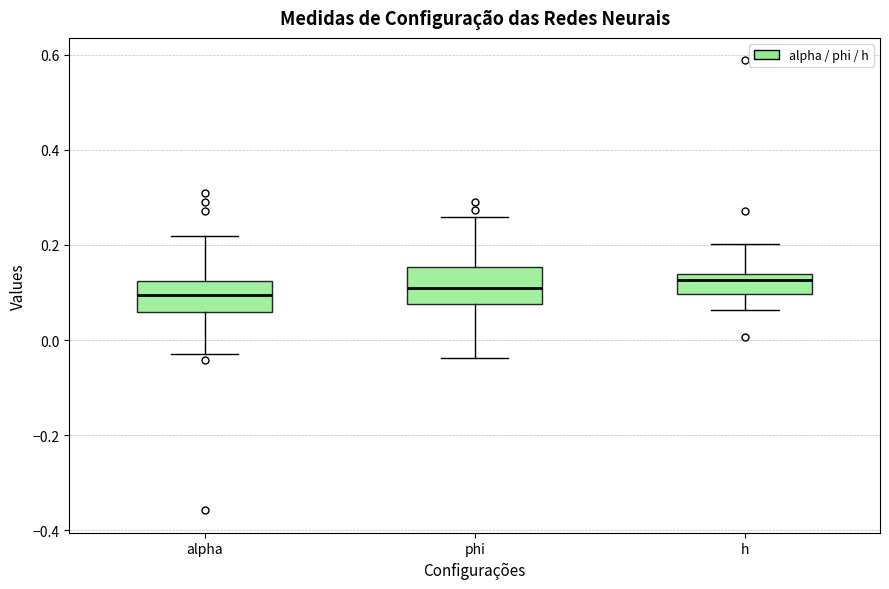

Reading left to right, transcribe this box plot: for each box, give where its median line is, the range the box spans, and where its two whiskers end, as read against the y-axis. The values are not printed on the chart, so give them approximately, as read against the axis.

alpha: median 0.10, box 0.06 to 0.12, whiskers -0.02 to 0.22
phi: median 0.10, box 0.08 to 0.16, whiskers -0.04 to 0.26
h: median 0.12, box 0.10 to 0.14, whiskers 0.06 to 0.20